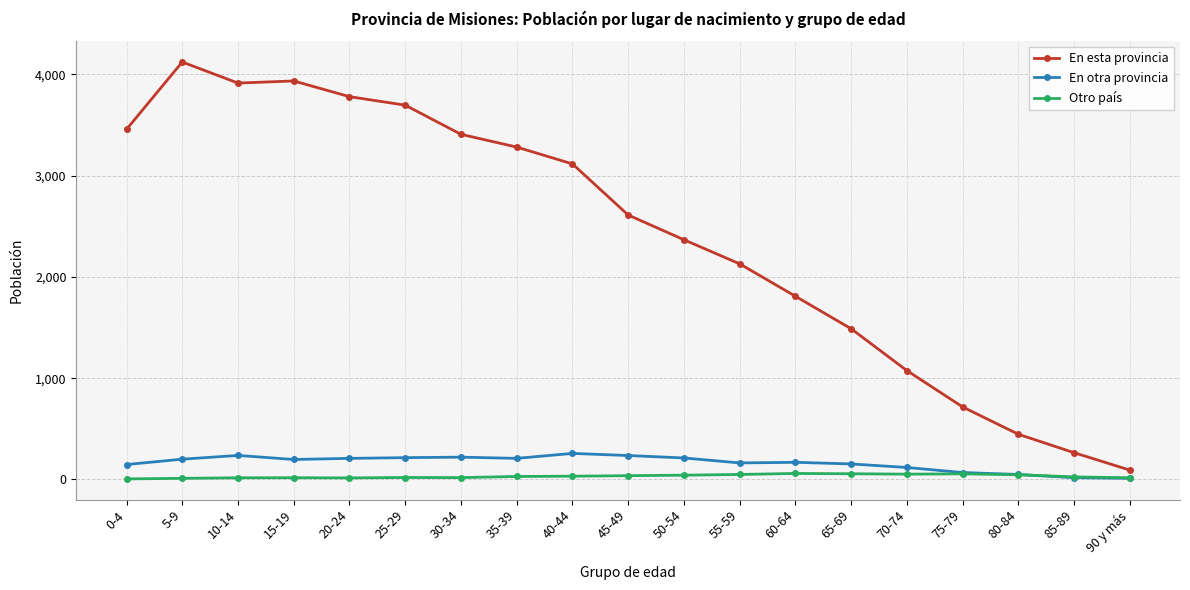

Which series changed the most between 70-74 and 80-84?

En esta provincia